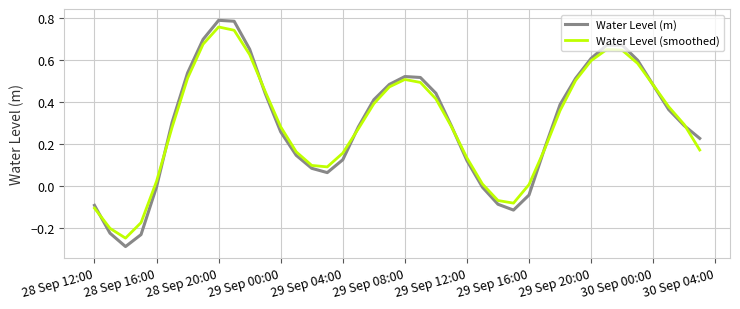

Which series ends up on top after the final intersection of Water Level (smoothed) and Water Level (m)?

Water Level (m)